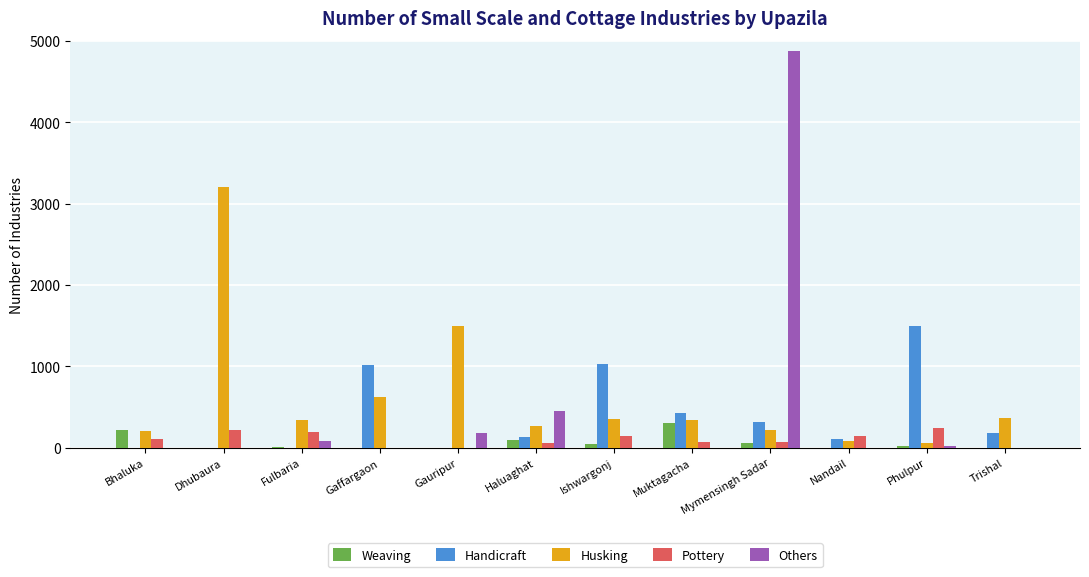

What is the total value across all series at Gauripur?

1675